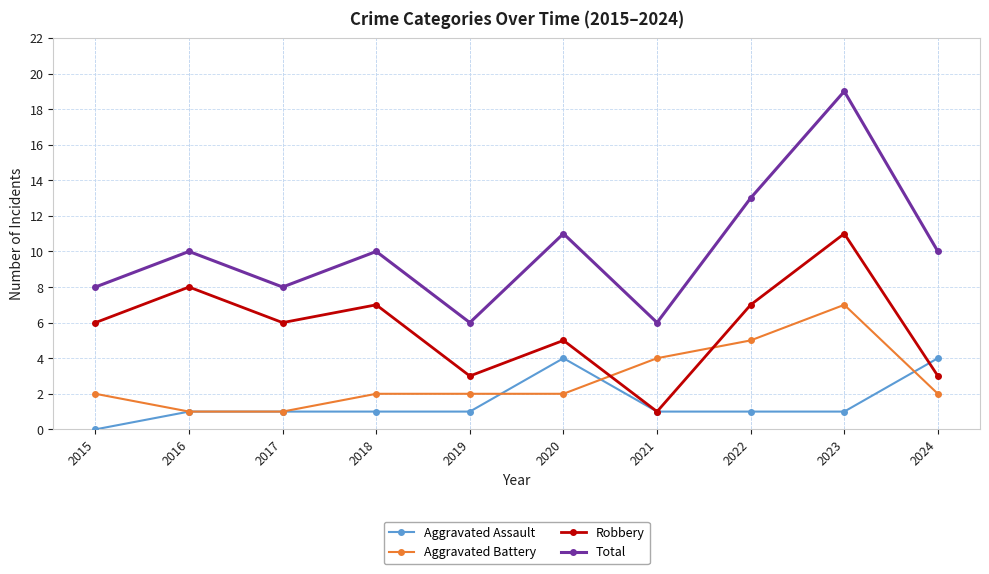

Is the value of Robbery at 2015 greater than the value of Aggravated Assault at 2019?

Yes